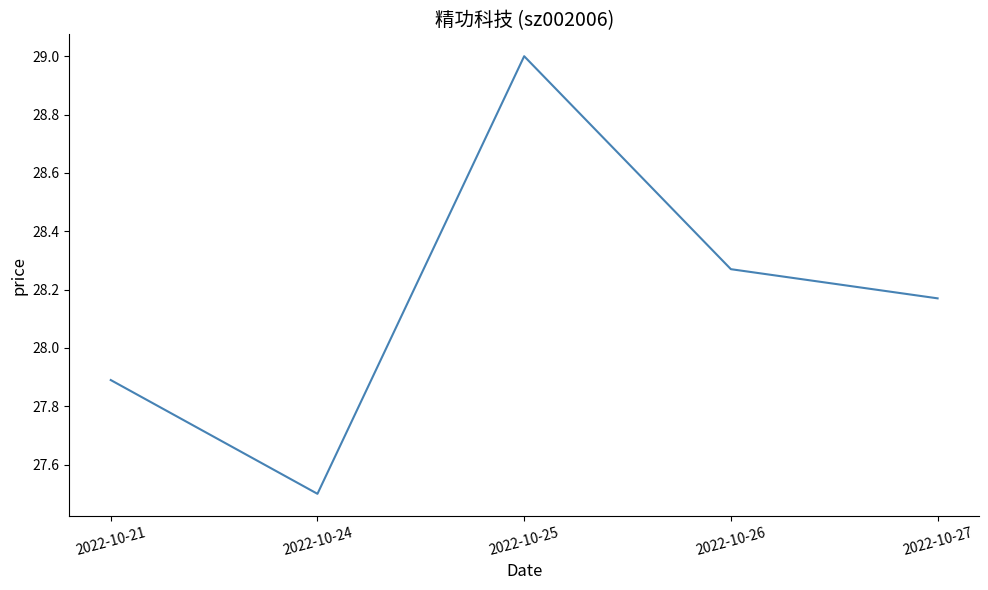

Count the number of data series in this chart.

1